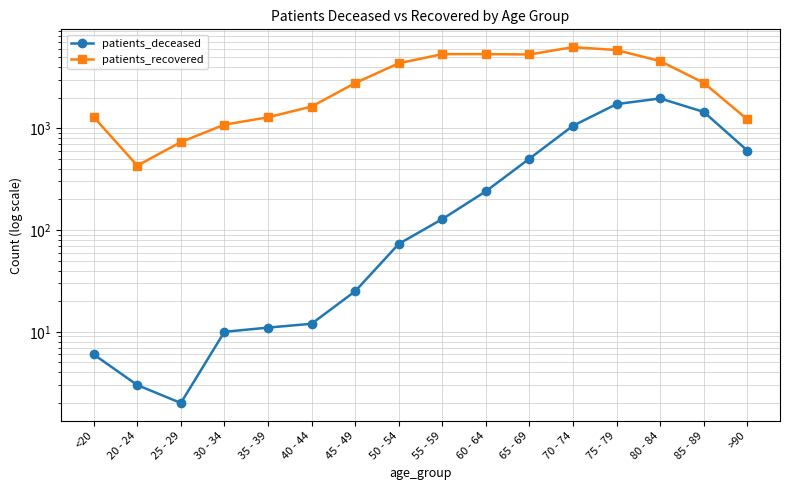

What is the smallest value displayed?

2